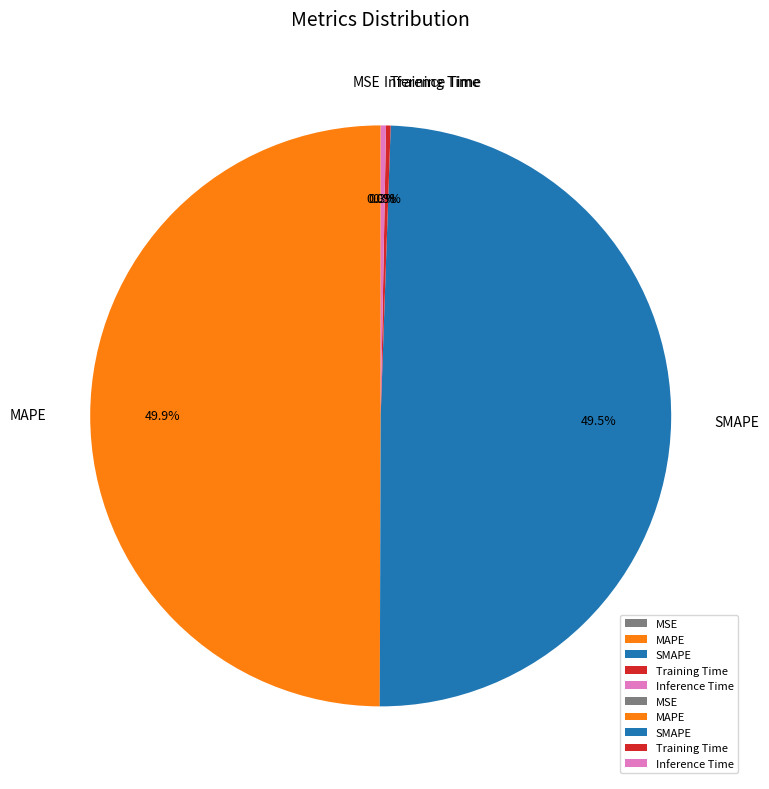

True or false: Inference Time accounts for 7% of the total.

False